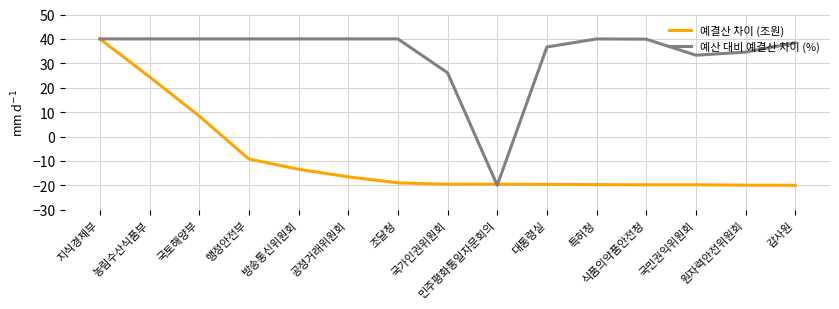

True or false: 예결산 차이 (조원) has a value of -4.7 at 공정거래위원회.

False